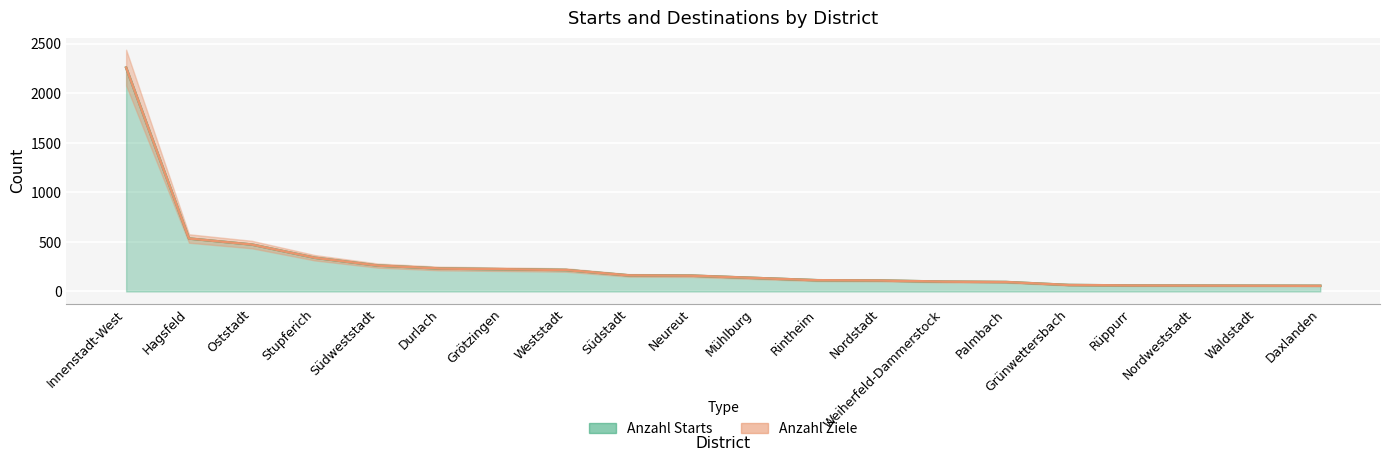

What is the minimum value shown in the chart?

57